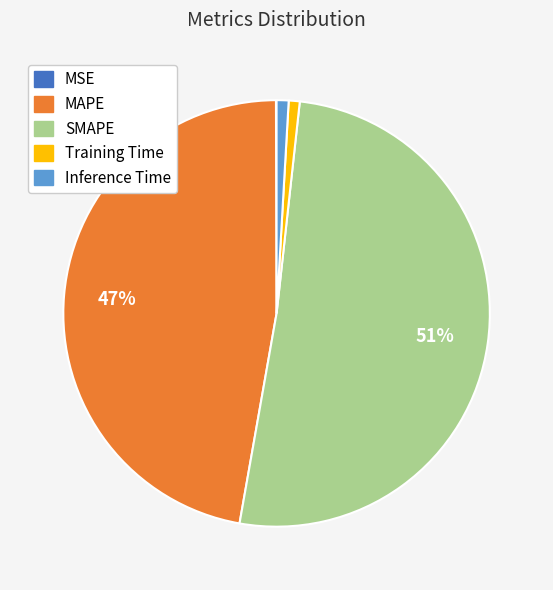

Combined, do SMAPE and Inference Time account for over 50%?

Yes